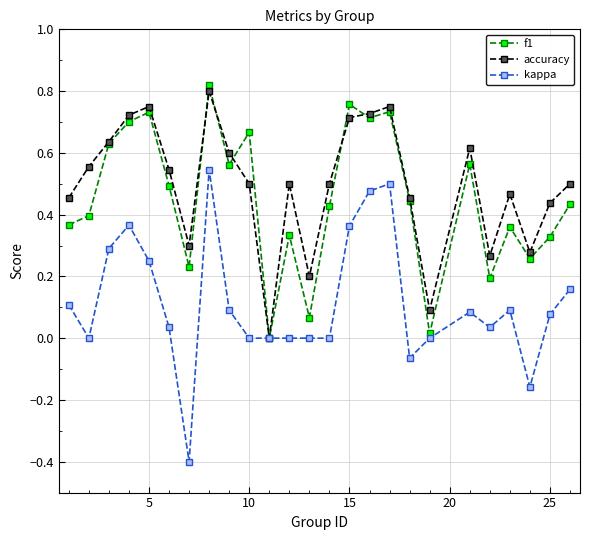

What are all the series names shown in the legend?

f1, accuracy, kappa